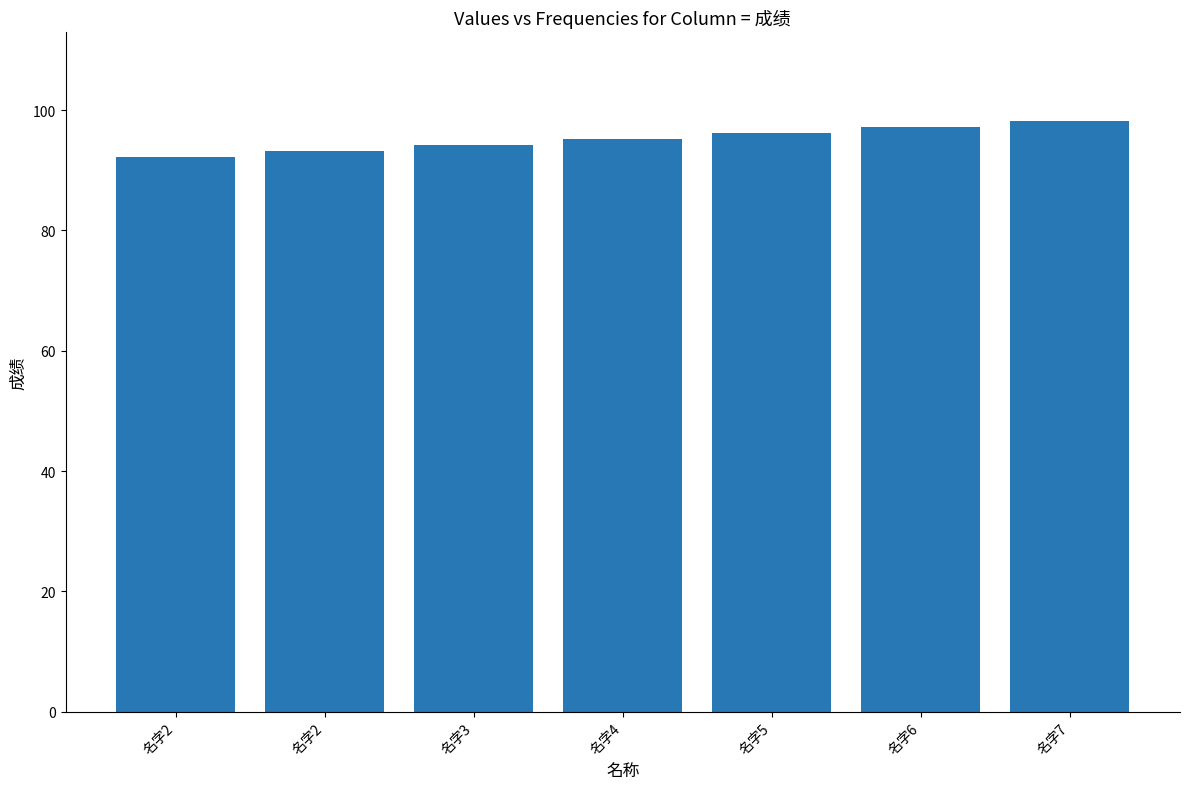

Reading right to left, what are all the values shown in this chart?

名字7=98.2	名字6=97.2	名字5=96.2	名字4=95.2	名字3=94.2	名字2=93.2	名字2=92.2